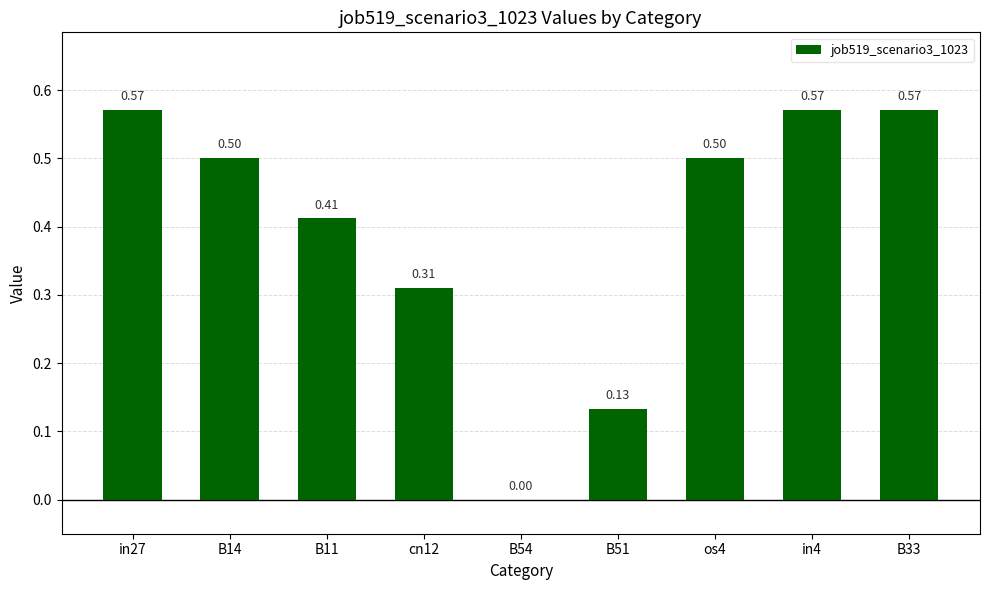

What is the change in value from B14 to B54?

-0.5